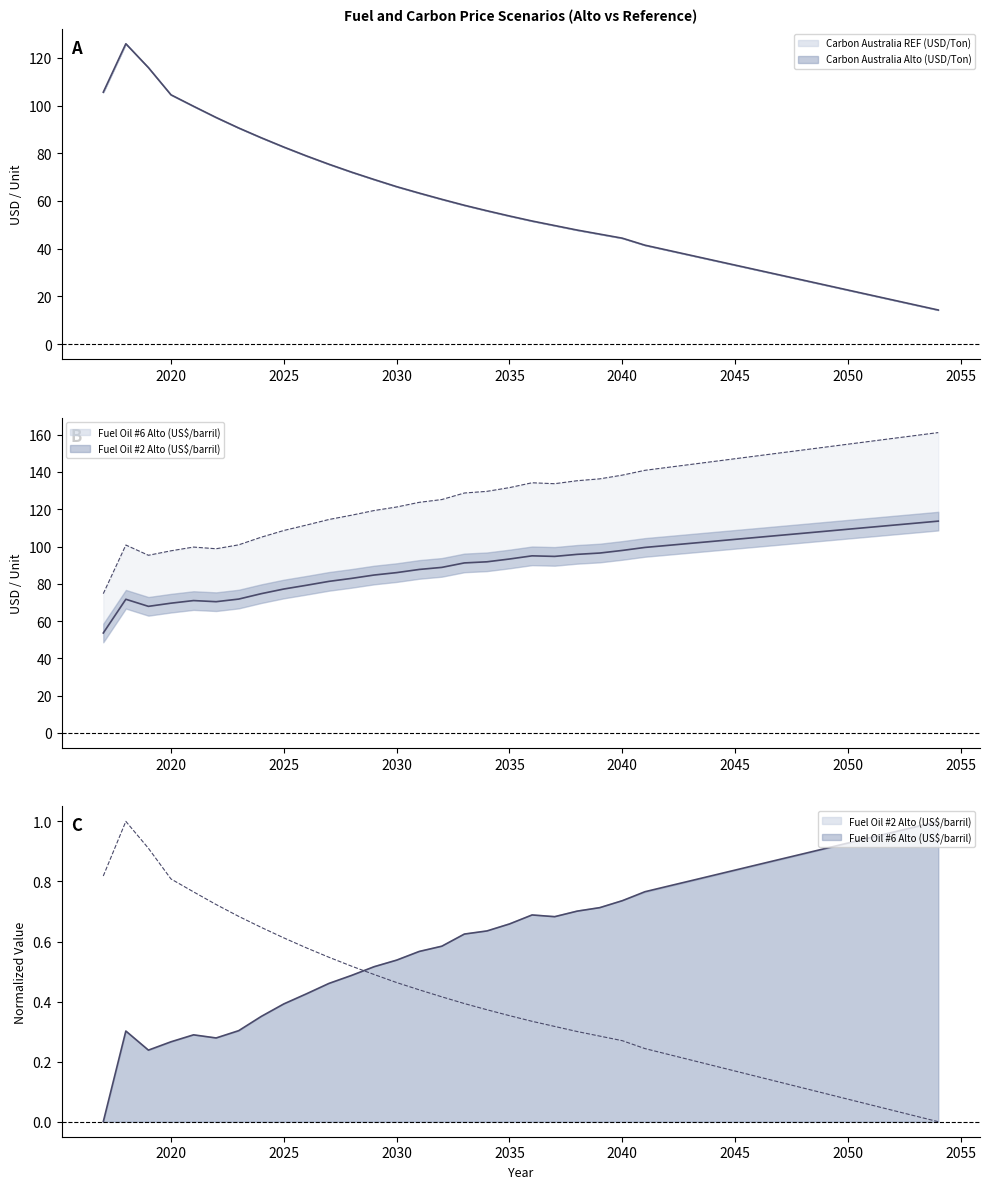

How many positive values does the Fuel Oil #2 series have?

37